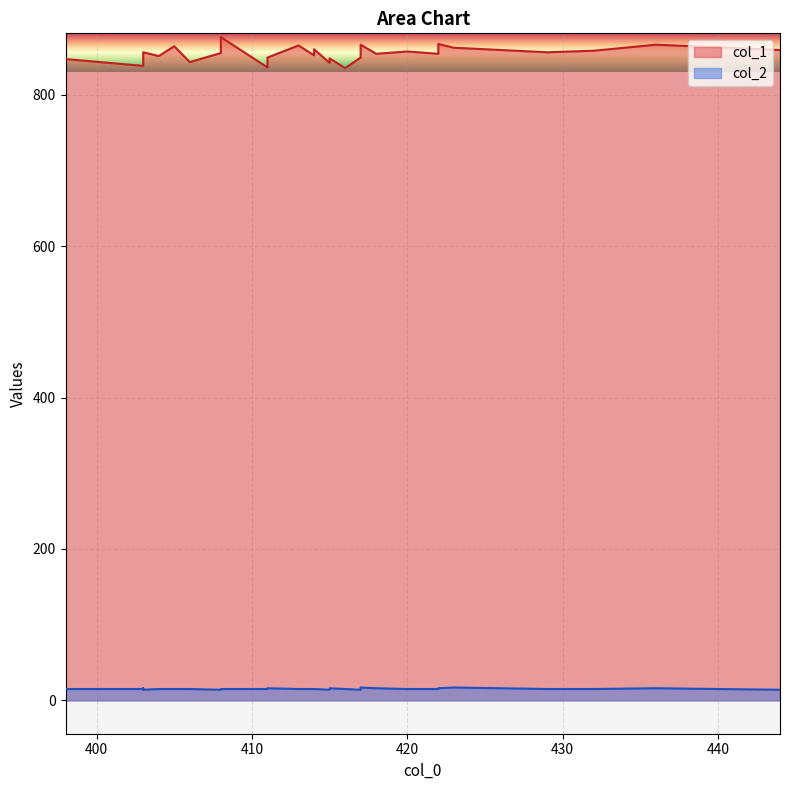

How many lines are shown in the chart?

2